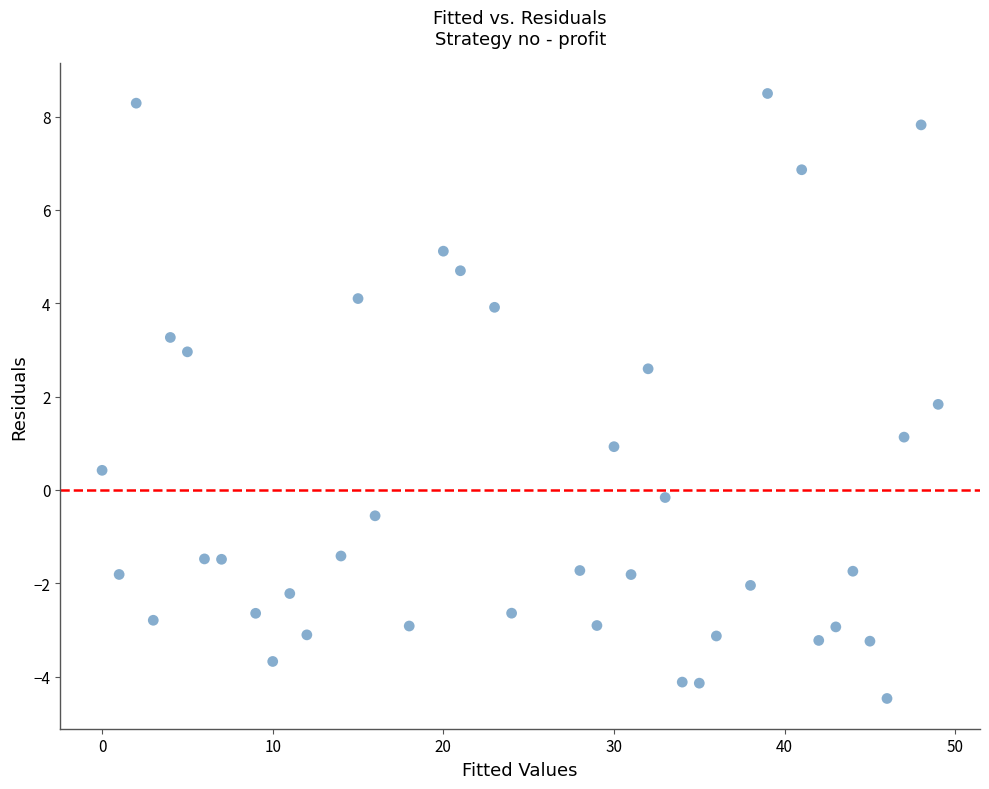

What Y value in the scatter plot is closest to 2?

1.8